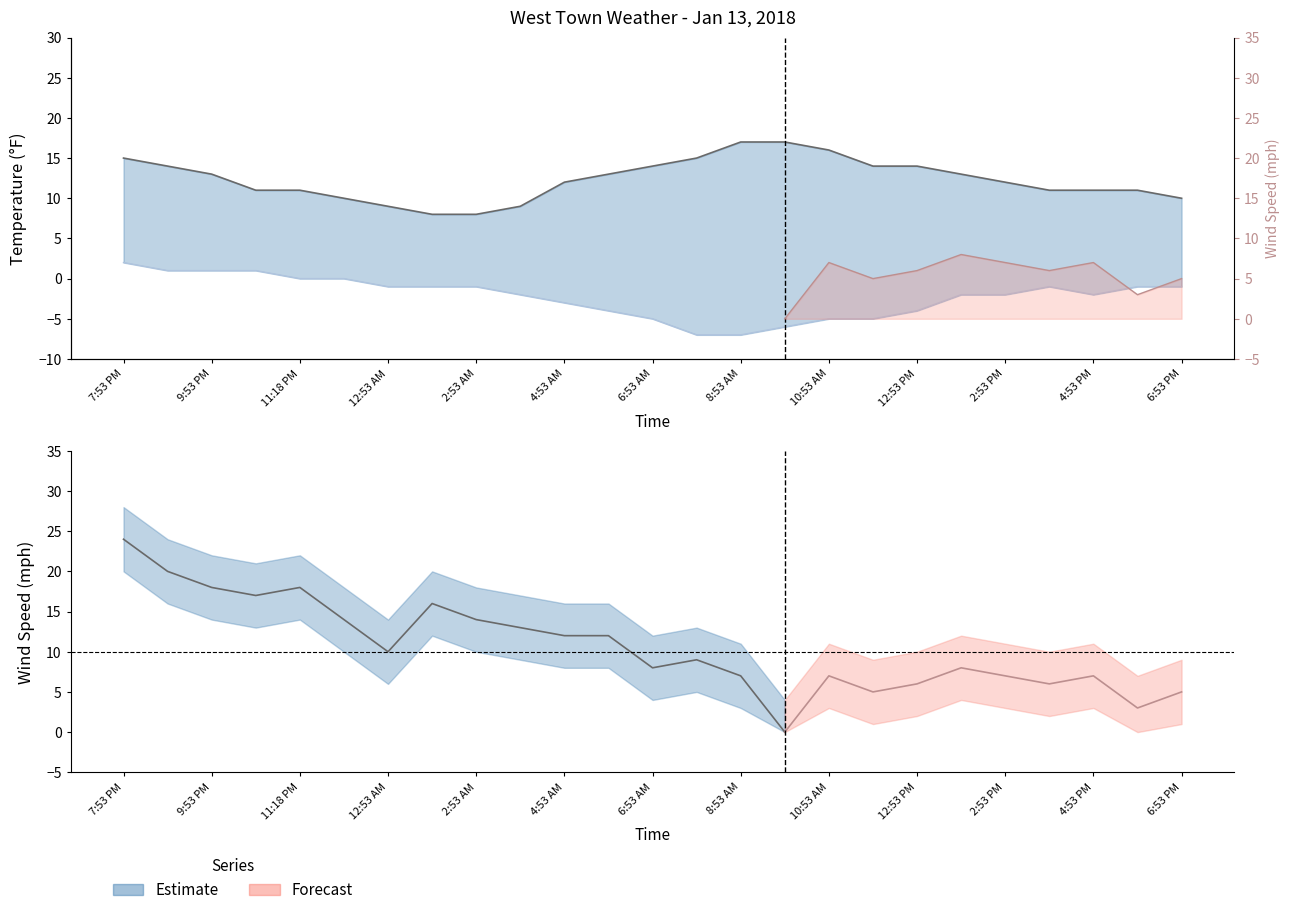

Reading right to left, transcribe all the data shown in this chart.

Temperature: 10	11	11	11	12	13	14	14	16	17	17	15	14	13	12	9	8	8	9	10	11	11	13	14	15
Dew Point: -1	-1	-2	-1	-2	-2	-4	-5	-5	-6	-7	-7	-5	-4	-3	-2	-1	-1	-1	0	0	1	1	1	2